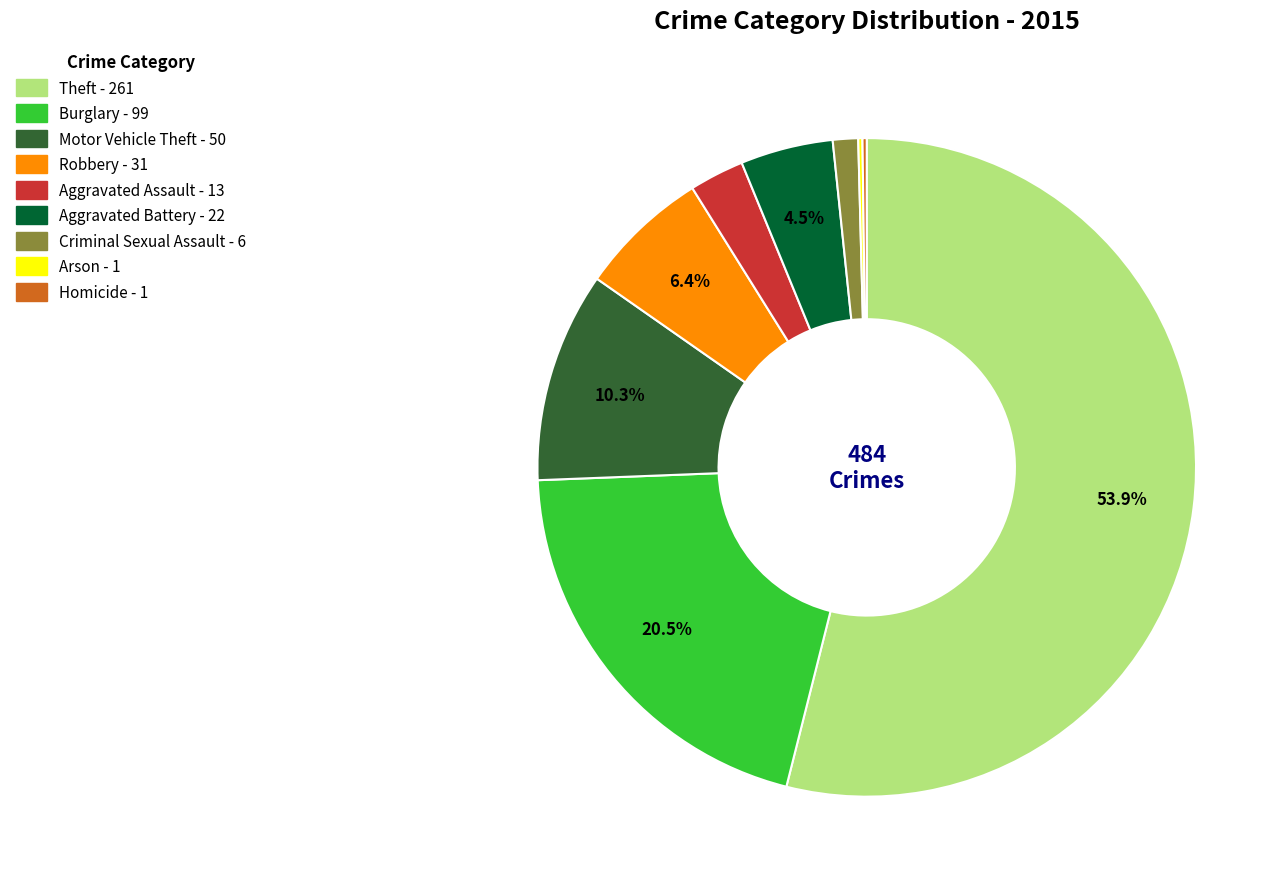

To the nearest percent, what is the average slice percentage?

11%